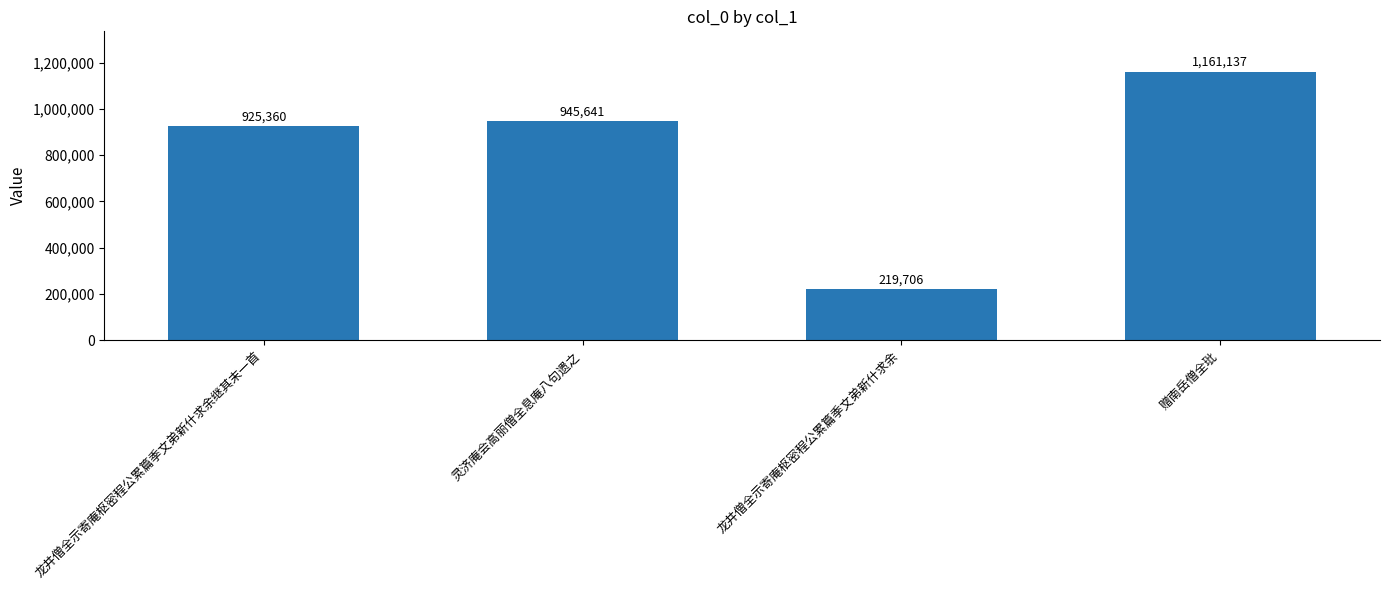

What is the difference between the second highest and second lowest values?

20281